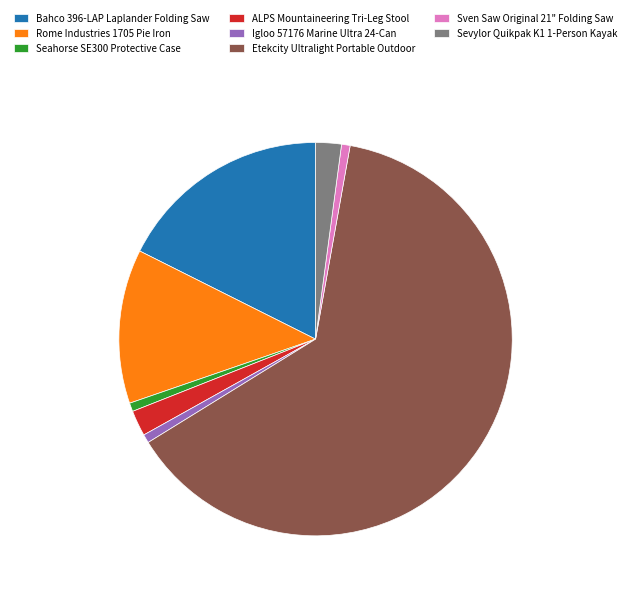

Is the sum of Igloo 57176 Marine Ultra 24-Can and Bahco 396-LAP Laplander Folding Saw greater than half?

No